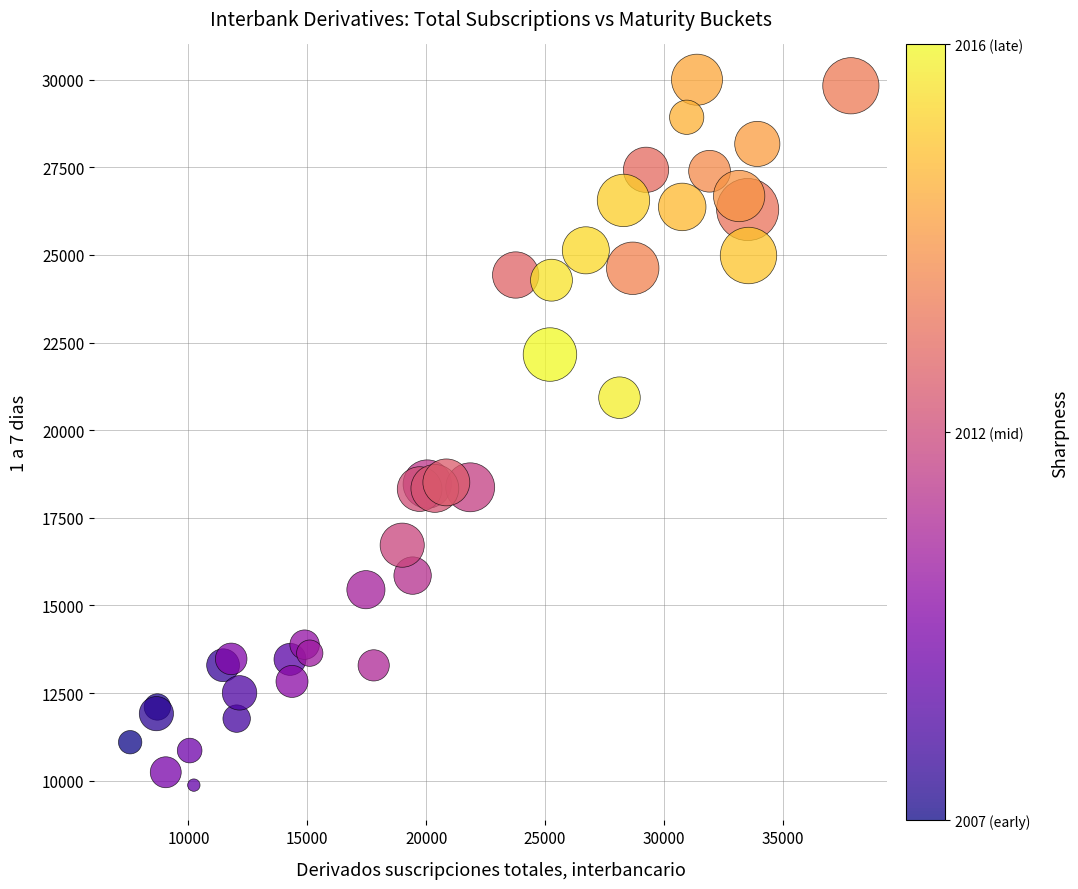

What Y value in the scatter plot is closest to 19935?

20926